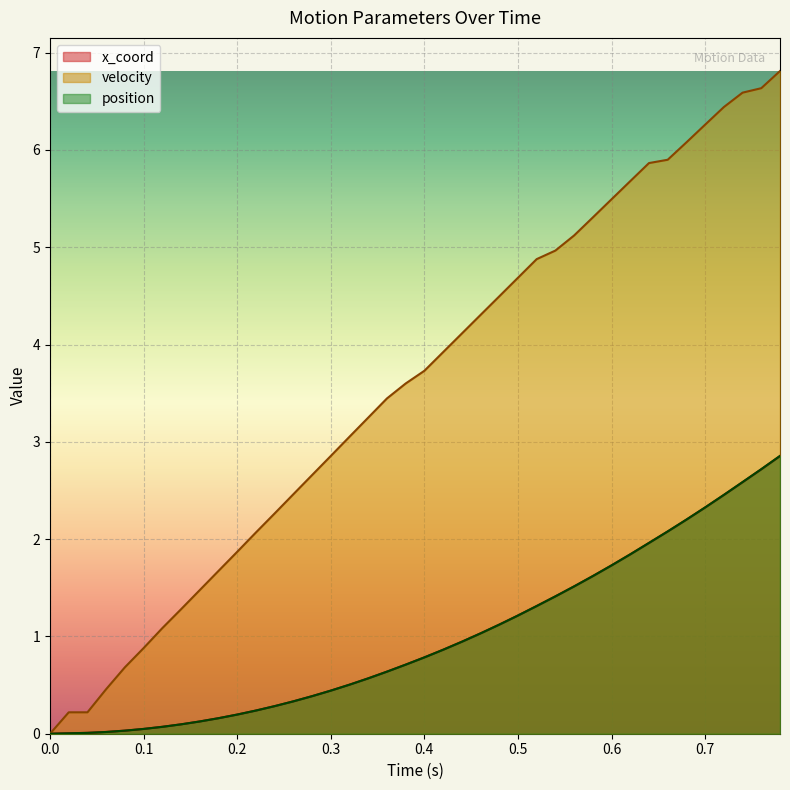

What is the sum of the position values at 0.1 and 0.24?

0.3